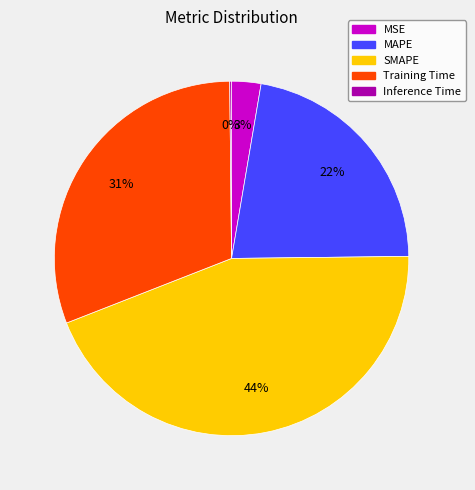

What is the largest slice in the pie chart?

SMAPE